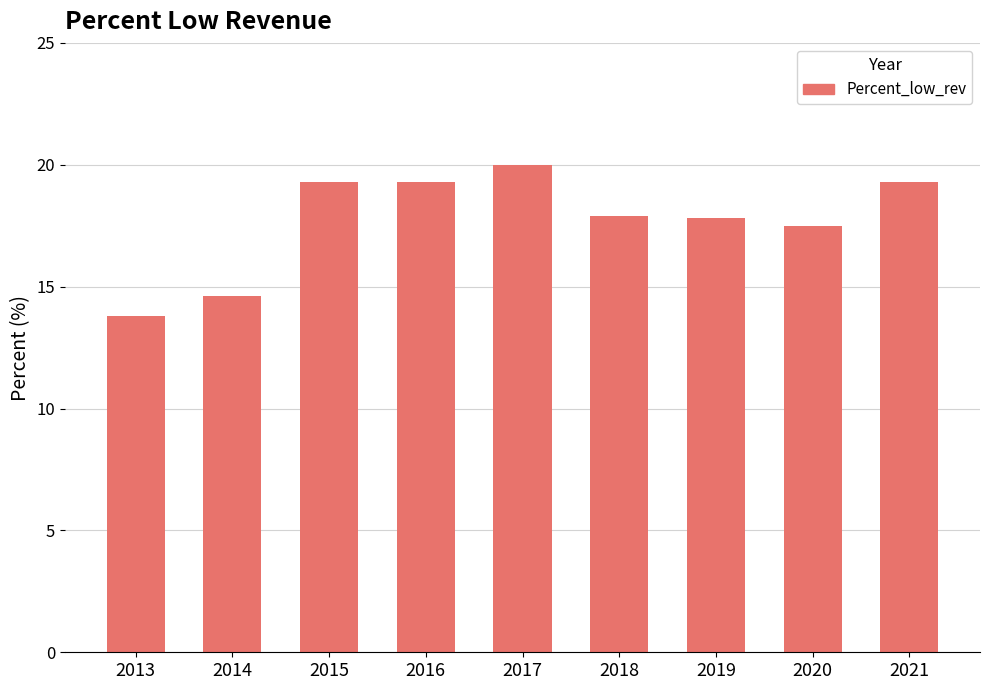

Are the bars grouped side by side (vs. stacked)?

No